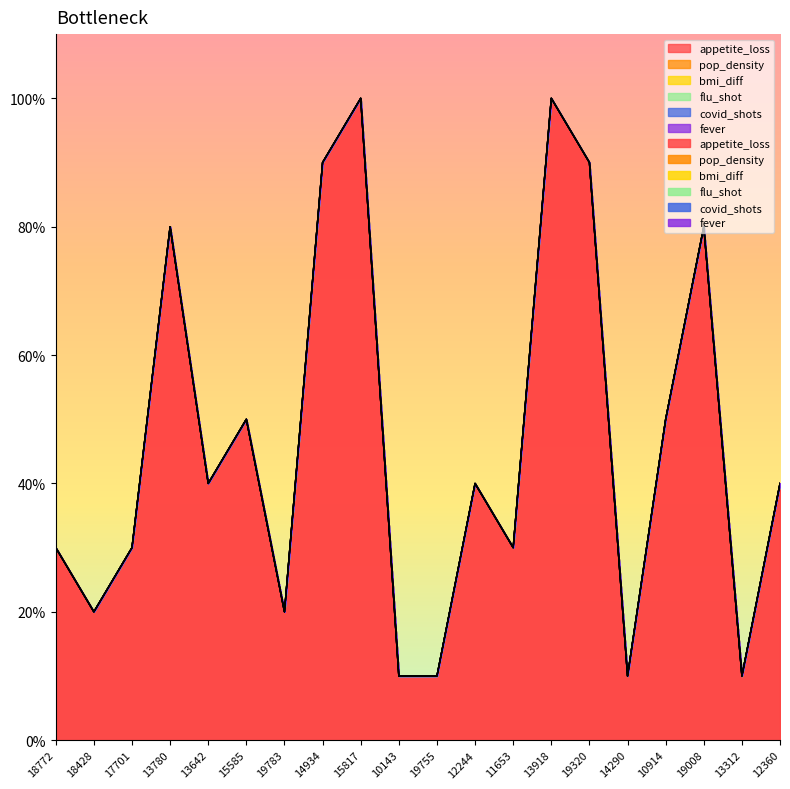

Reading right to left, extract all data points from this chart.

appetite_loss: 12360=0.4	13312=0.1	19008=0.8	10914=0.5	14290=0.1	19320=0.9	13918=1.0	11653=0.3	12244=0.4	19755=0.1	10143=0.1	15817=1.0	14934=0.9	19783=0.2	15585=0.5	13642=0.4	13780=0.8	17701=0.3	18428=0.2	18772=0.3
pop_density: 12360=0.0	13312=-0.0	19008=0.0	10914=-0.0	14290=0.0	19320=-0.0	13918=-0.0	11653=0.0	12244=-0.0	19755=-0.0	10143=-0.0	15817=-0.0	14934=-0.0	19783=-0.0	15585=-0.0	13642=-0.0	13780=0.0	17701=-0.0	18428=0.0	18772=-0.0
bmi_diff: 12360=-0.0	13312=0.0	19008=0.0	10914=0.0	14290=0.0	19320=-0.0	13918=-0.0	11653=0.0	12244=-0.0	19755=0.0	10143=-0.0	15817=0.0	14934=-0.0	19783=0.0	15585=-0.0	13642=0.0	13780=-0.0	17701=-0.0	18428=0.0	18772=-0.0
flu_shot: 12360=0.0	13312=0.0	19008=0.0	10914=0.0	14290=0.0	19320=0.0	13918=0.0	11653=0.0	12244=0.0	19755=0.0	10143=0.0	15817=0.0	14934=0.0	19783=0.0	15585=0.0	13642=0.0	13780=0.0	17701=0.0	18428=0.0	18772=0.0
covid_shots: 12360=0.0	13312=0.0	19008=0.0	10914=0.0	14290=0.0	19320=0.0	13918=0.0	11653=0.0	12244=0.0	19755=0.0	10143=0.0	15817=0.0	14934=0.0	19783=0.0	15585=0.0	13642=0.0	13780=0.0	17701=0.0	18428=0.0	18772=0.0
fever: 12360=0.0	13312=0.0	19008=0.0	10914=0.0	14290=0.0	19320=0.0	13918=0.0	11653=0.0	12244=0.0	19755=0.0	10143=0.0	15817=0.0	14934=0.0	19783=0.0	15585=0.0	13642=0.0	13780=0.0	17701=0.0	18428=0.0	18772=0.0